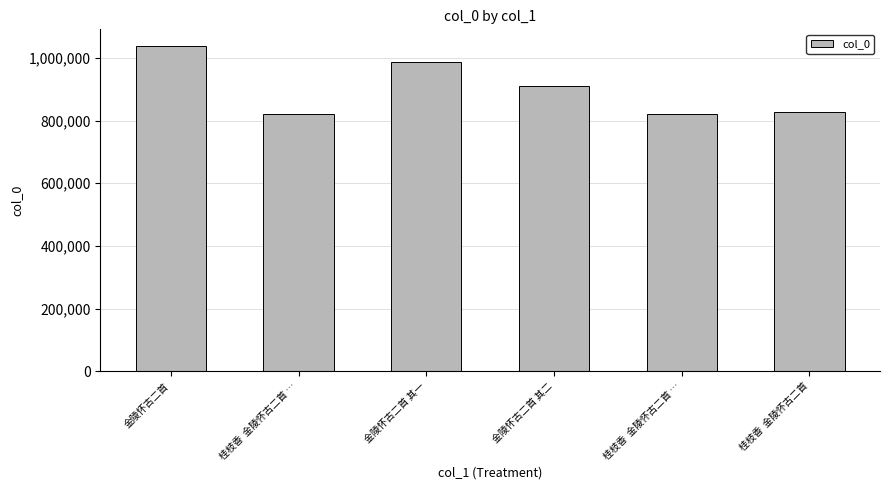

Rank the categories by value from lowest to highest.

桂枝香  金陵怀古二首 …, 桂枝香  金陵怀古二首 …, 桂枝香  金陵怀古二首, 金陵怀古二首 其二, 金陵怀古二首 其一, 金陵怀古二首